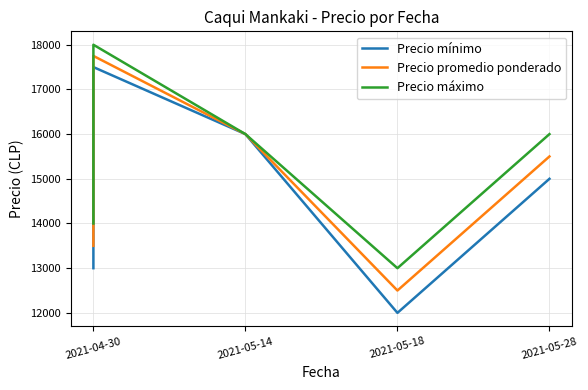

What is the difference between the maximum and minimum values in the Precio mínimo series?

5500